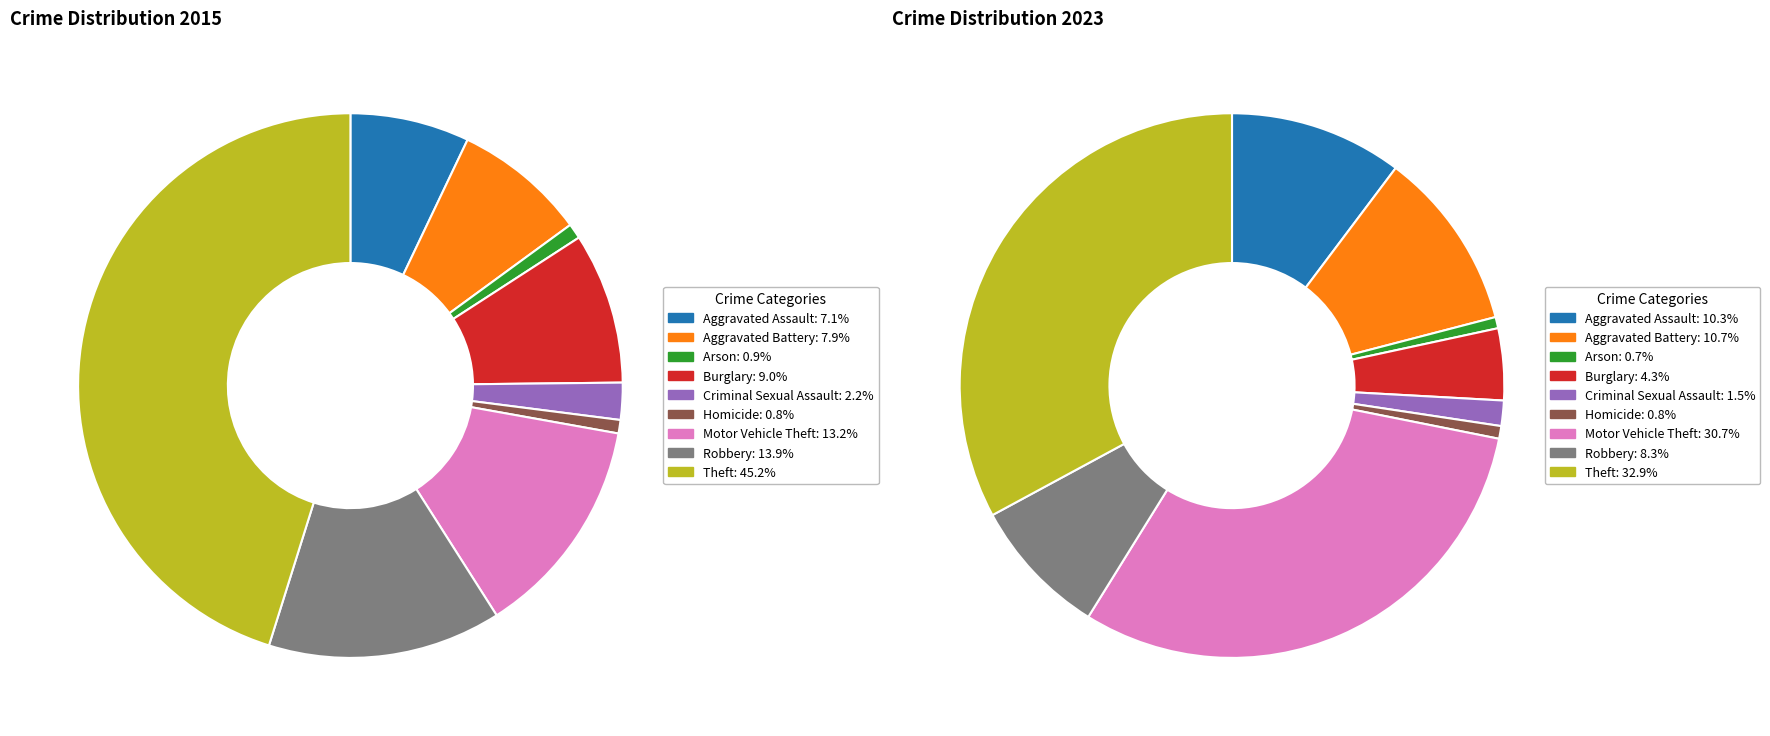

How many slices are in this pie chart?

9